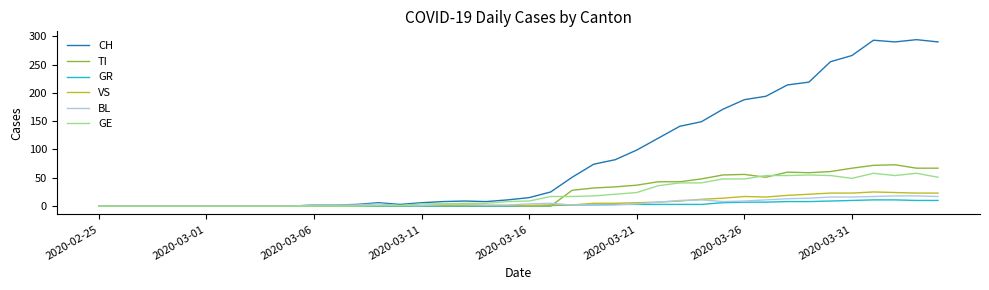

Which series has the largest range (max minus min)?

CH